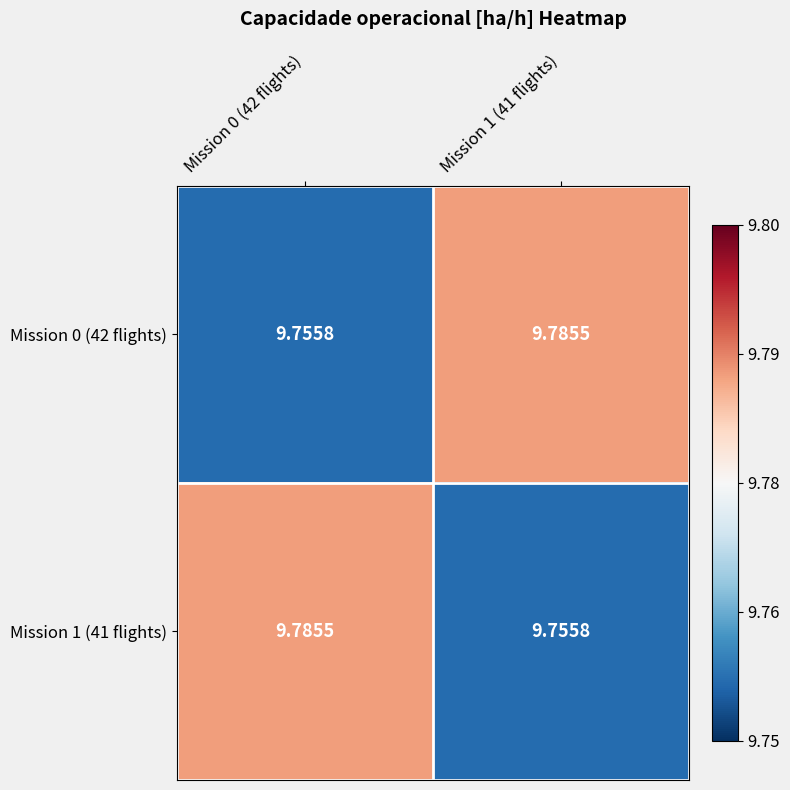

Is the value of Mission 0 (42 flights) at Mission 0 (42 flights) greater than the value of Mission 1 (41 flights) at Mission 0 (42 flights)?

No